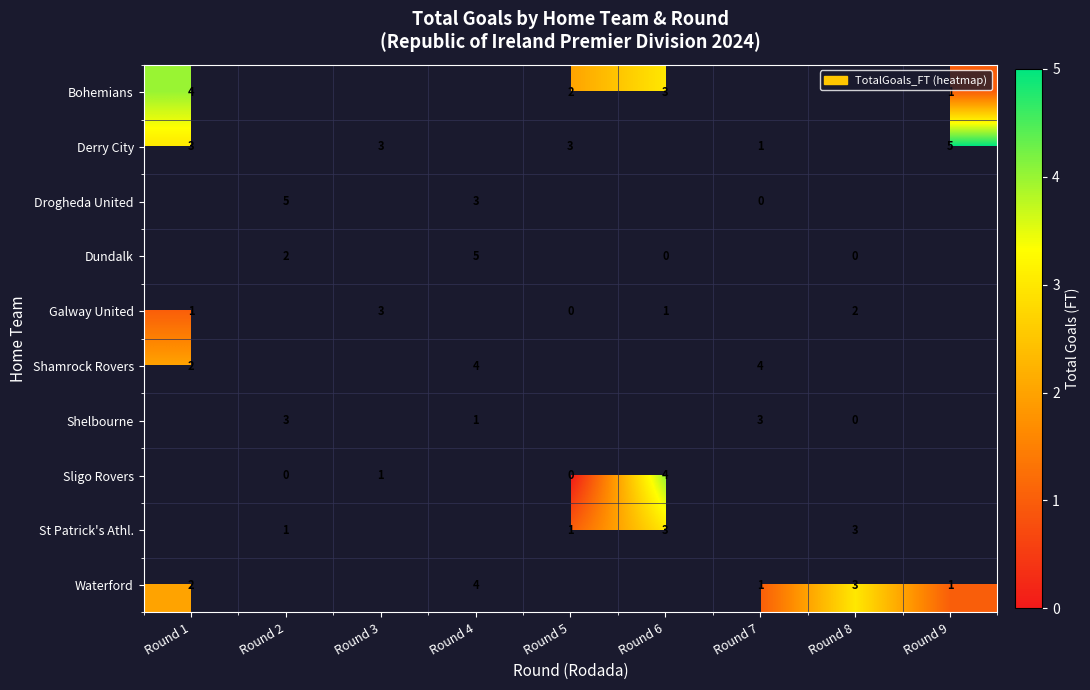

The value of Shelbourne at Round 4 is 2. True or false?

False